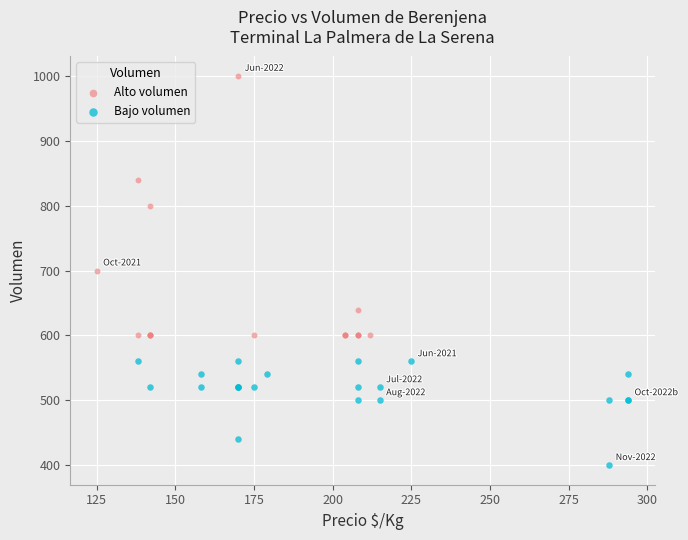

Which series reaches the maximum Y coordinate?

Alto volumen